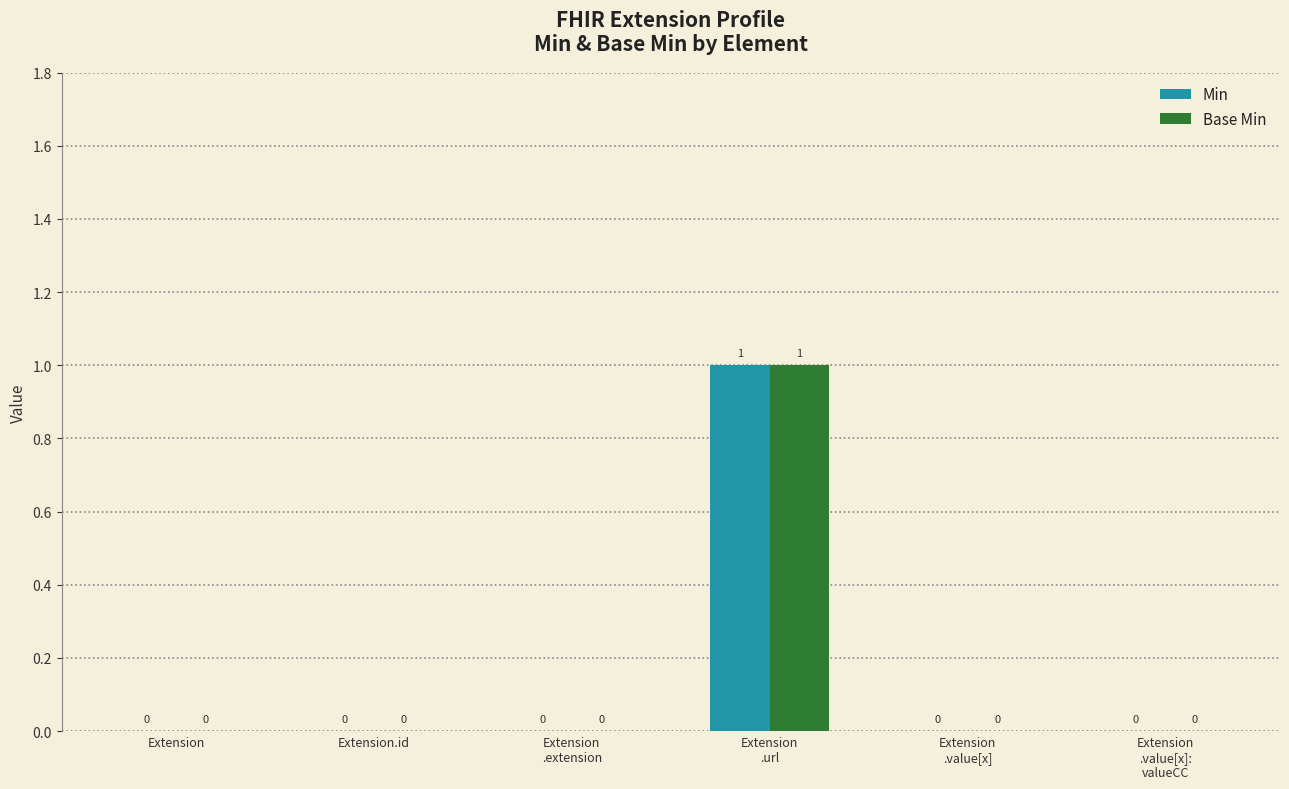

What are all the series names shown in the legend?

Min, Base Min